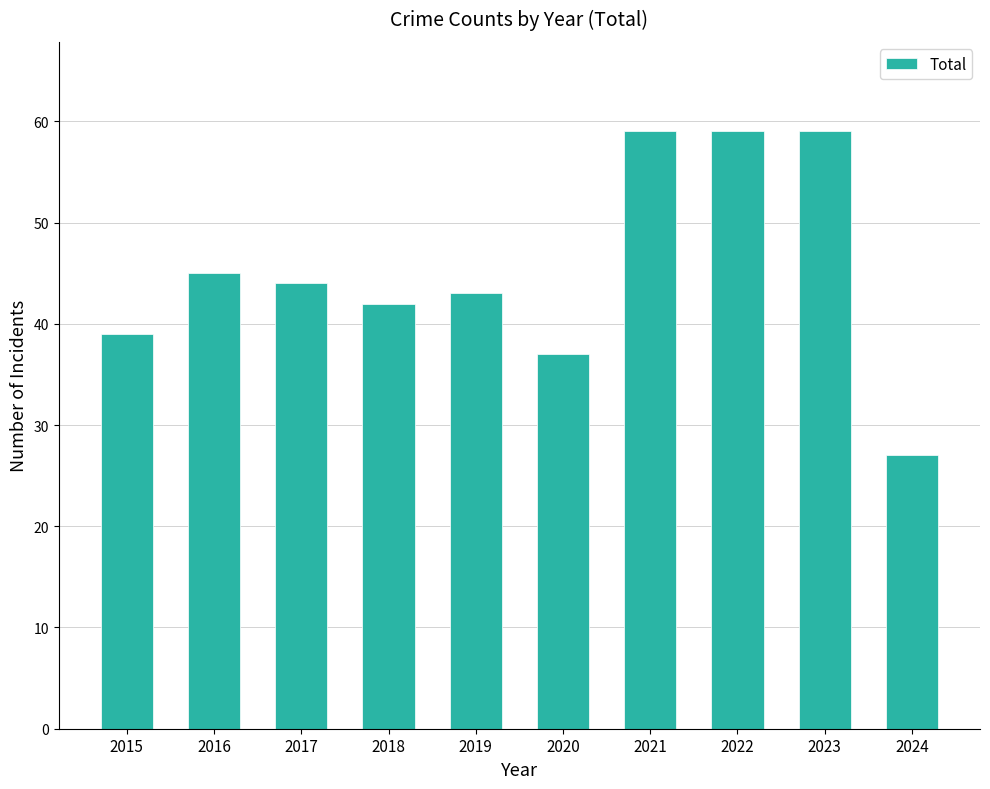

What is the change in value from 2020 to 2023?

+22